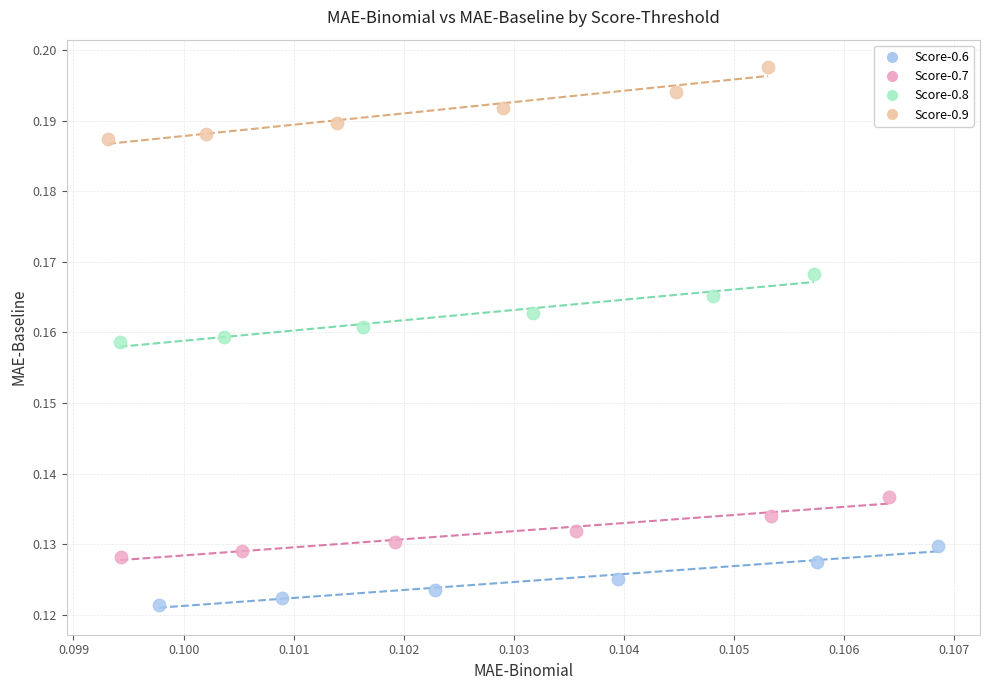

Which series has the largest Y range (max minus min)?

Score-0.9